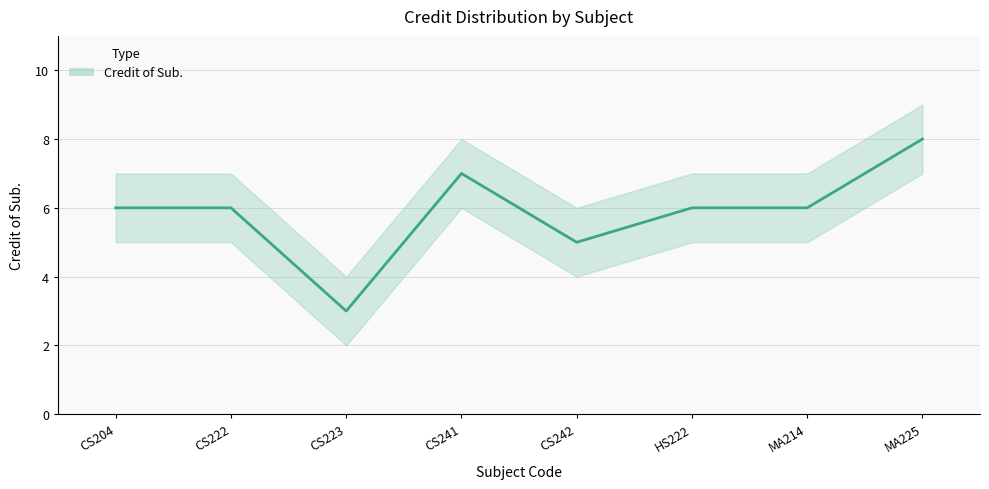

How many data points in Credit_lower are less than 5?

2